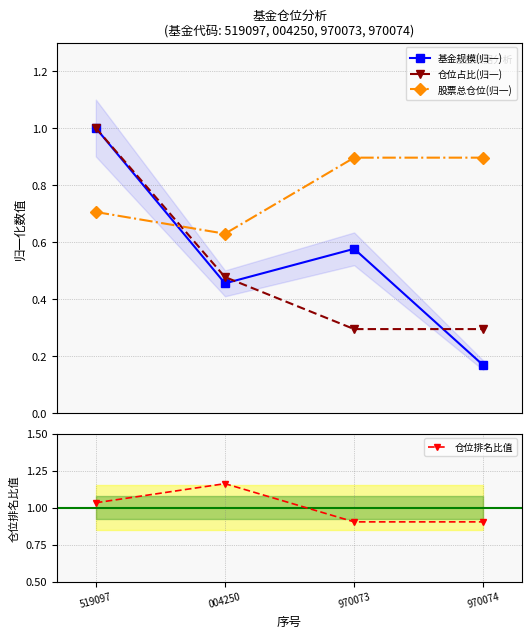

What is the highest value of the 基金规模(归一) series?

1.0